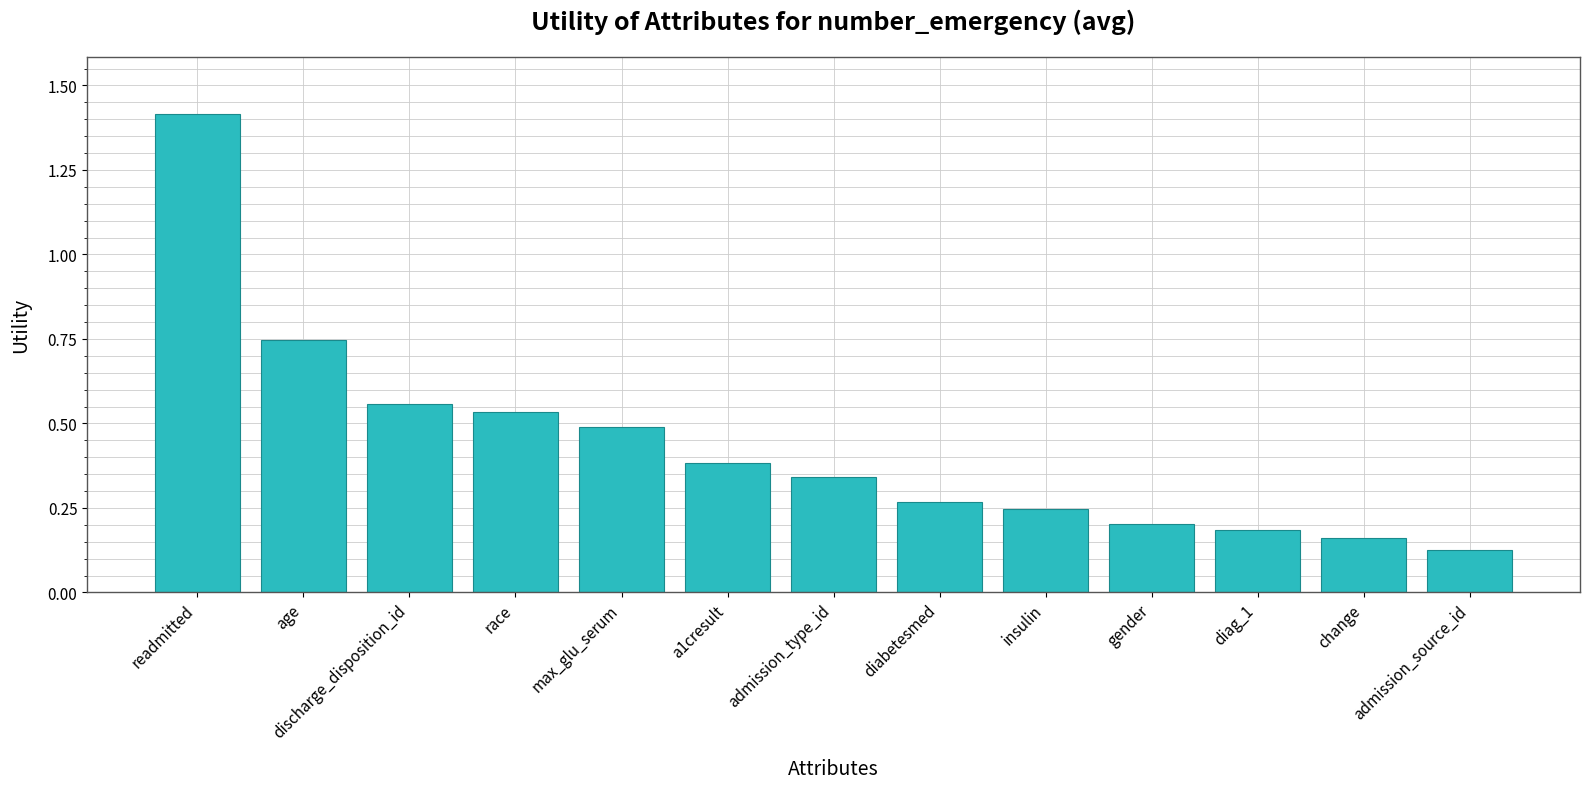

Between gender and a1cresult, which is larger?

a1cresult